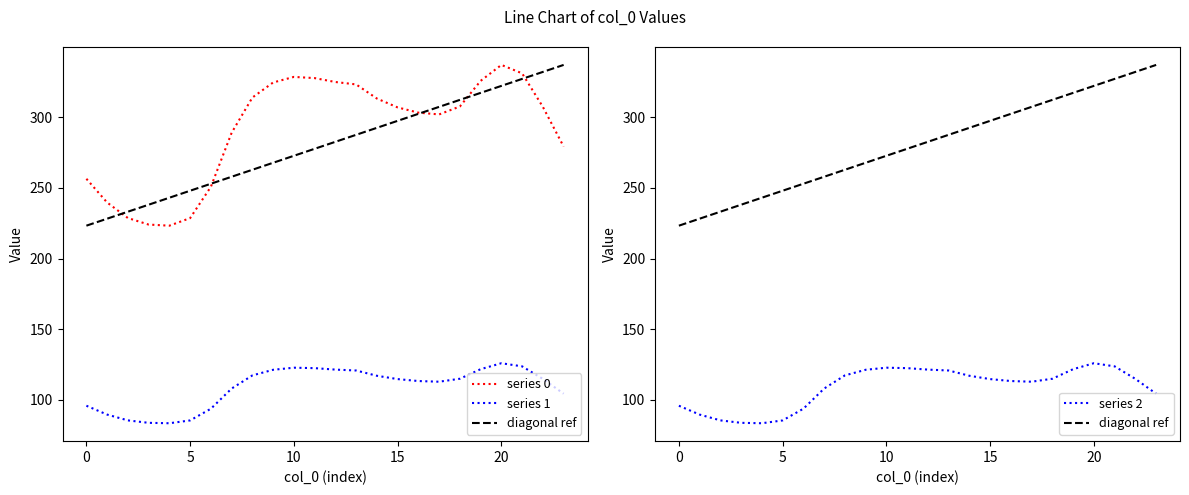

Which series has the widest spread of values?

series 0